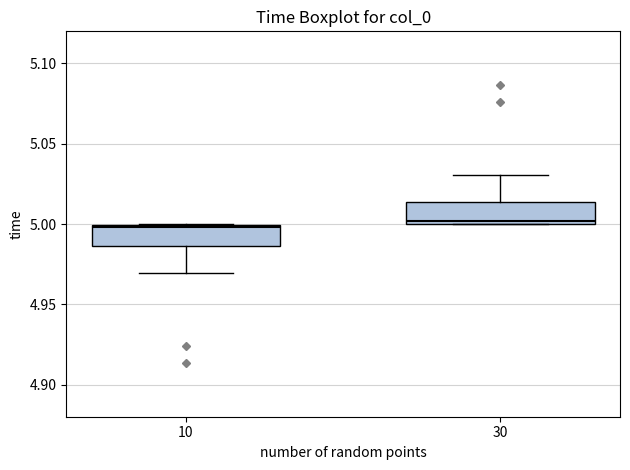

Where does the upper whisker of the box at x = 30 end on the y-axis? The values are not printed on the chart, so give them approximately, as read against the axis.

5.030